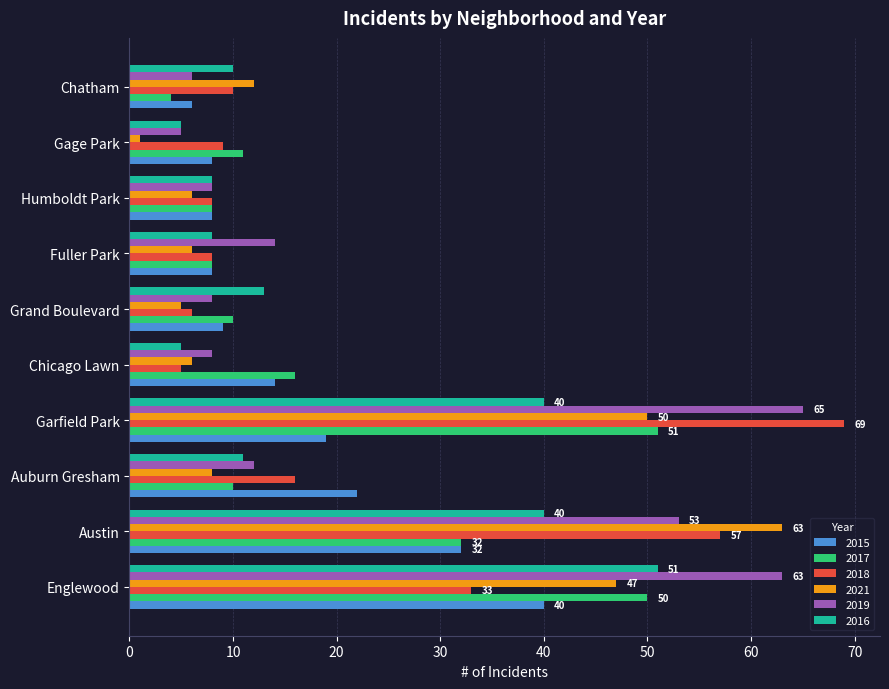

How many series are shown in this chart?

6